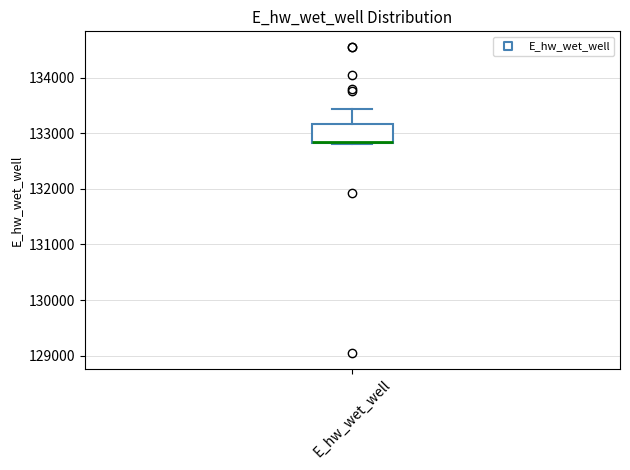

Read this box plot against the y-axis: the position of the median line, the range covered by the box, and the ends of both whiskers. The values are not printed on the chart, so give them approximately, as read against the axis.

median 132800 (drawn on the box's lower edge), box 132800 to 133200, whiskers 132800 to 133400